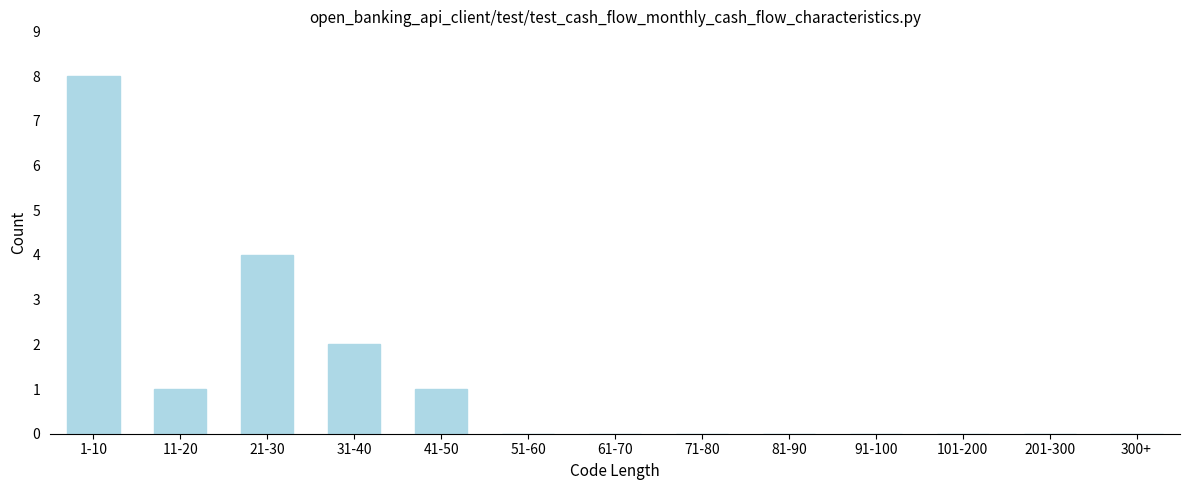

Reading right to left, list all the values displayed in this chart.

300+=0	201-300=0	101-200=0	91-100=0	81-90=0	71-80=0	61-70=0	51-60=0	41-50=1	31-40=2	21-30=4	11-20=1	1-10=8